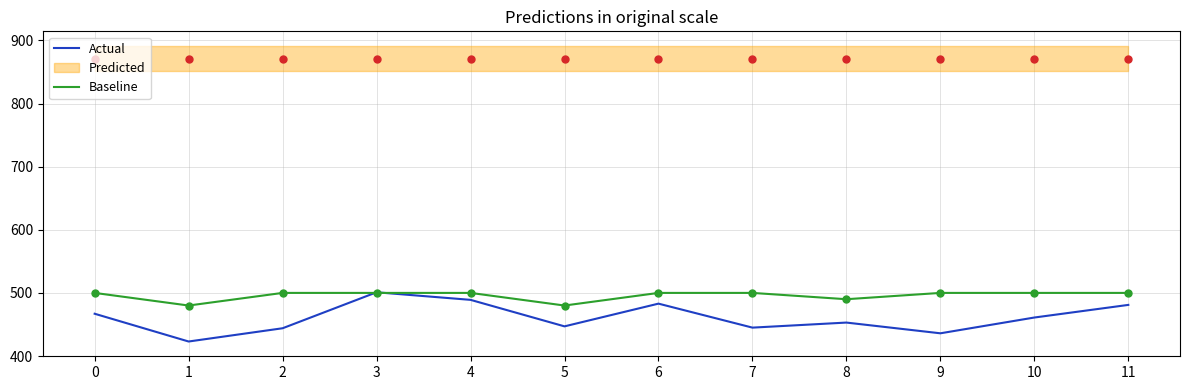

What is the total value across all series at 4?

989